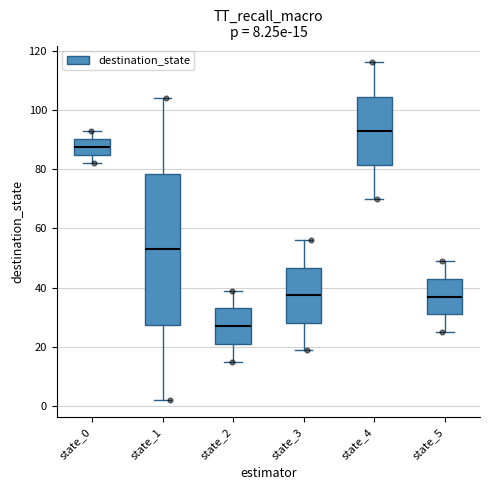

Which box has the lowest median line?

state_2